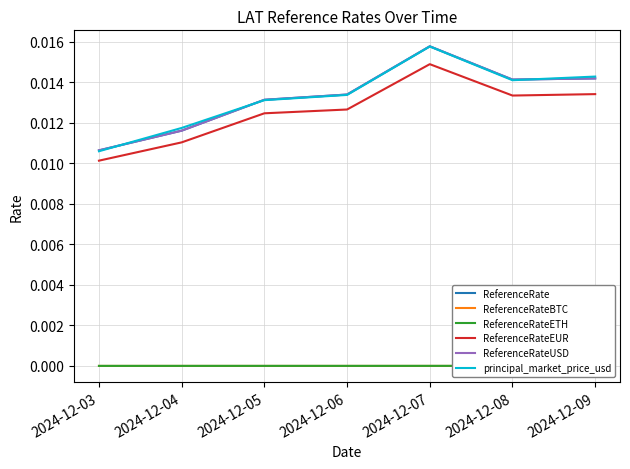

How many lines are shown in the chart?

6